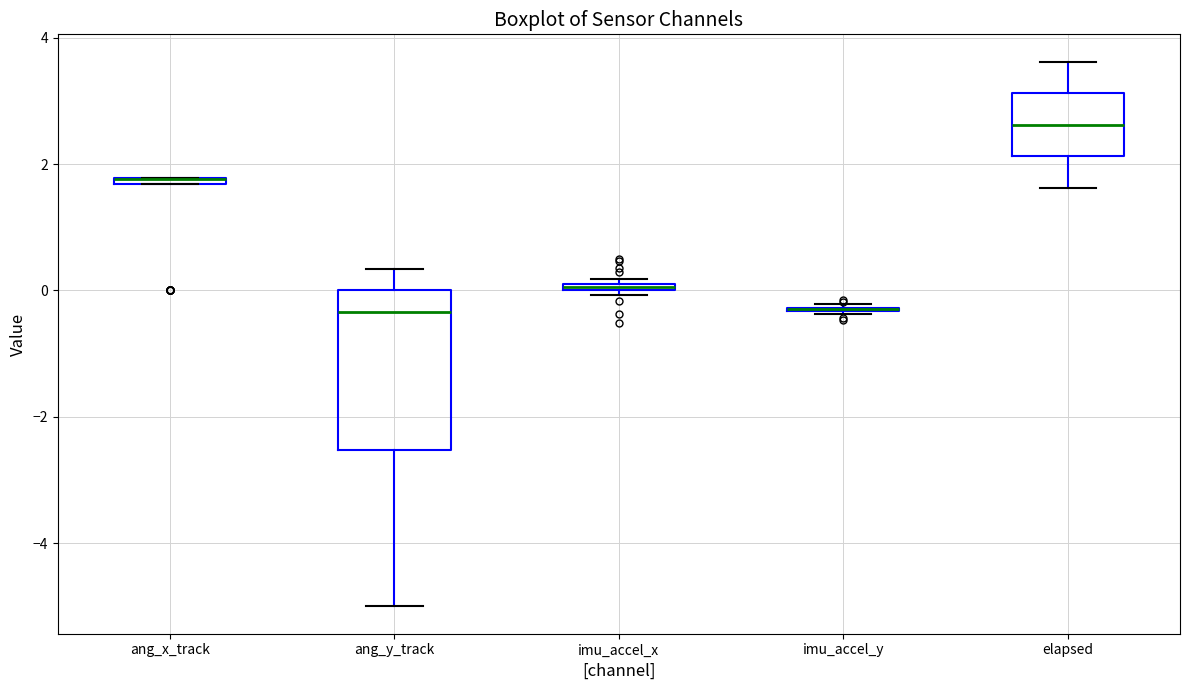

Where is the lower edge of the box for imu_accel_x on the y-axis? The values are not printed on the chart, so give them approximately, as read against the axis.

0.0